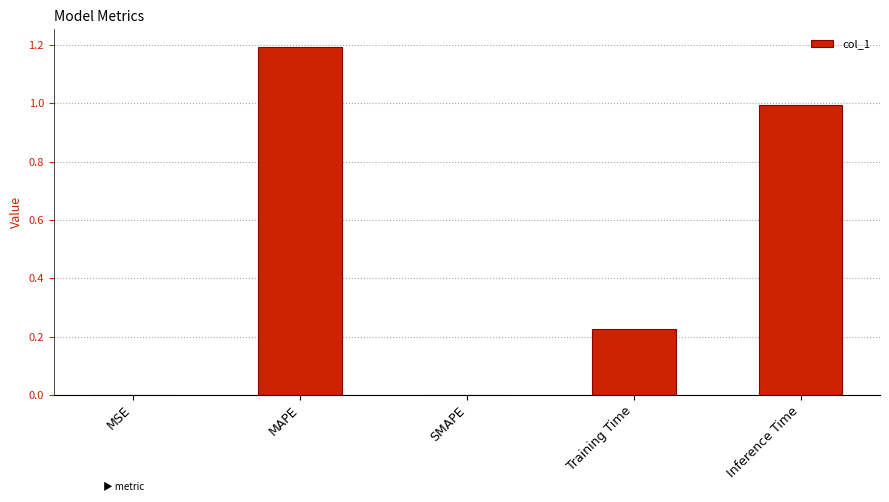

Rank the categories by value from highest to lowest.

MAPE, Inference Time, Training Time, MSE, SMAPE